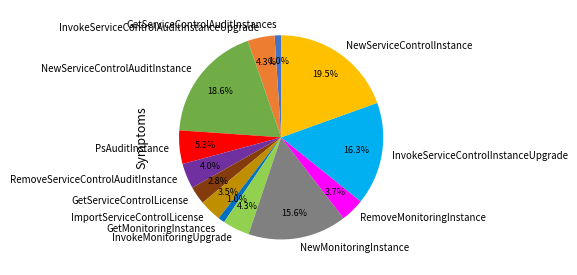

What percentage is the GetServiceControlLicense slice, to the nearest percent?

3%